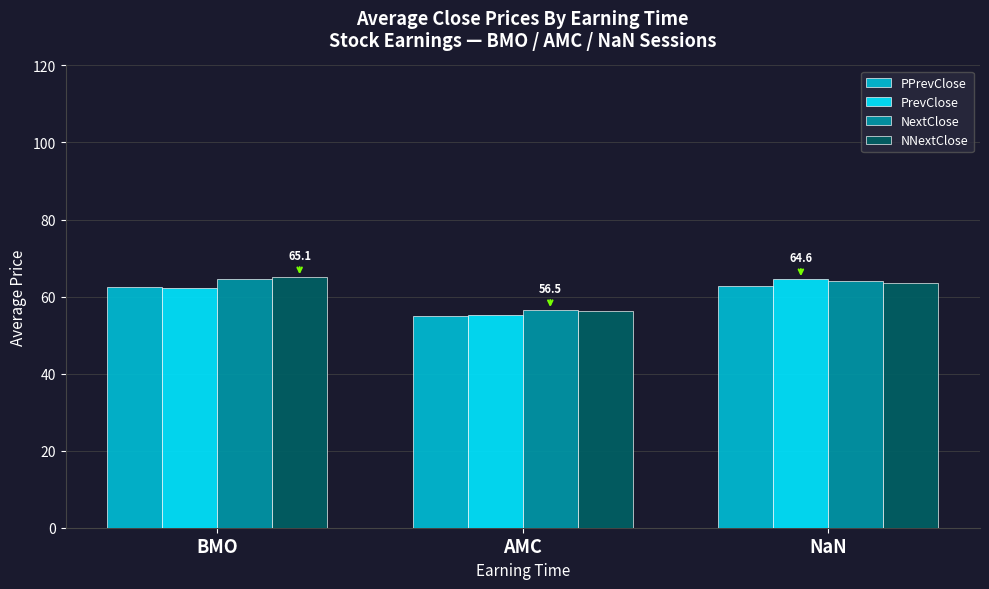

What is the value of the PrevClose bar at the 2nd from the left?

55.3